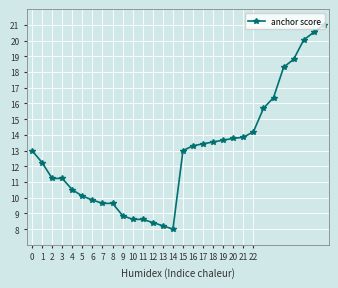

What is the value of the 1st point from the left?

13.0